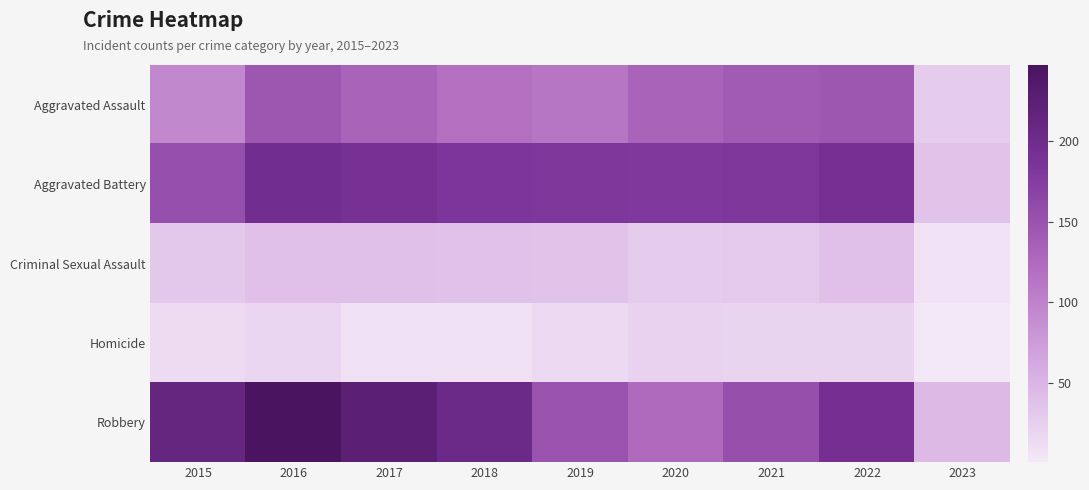

What is the total value across all series at 2022?

591